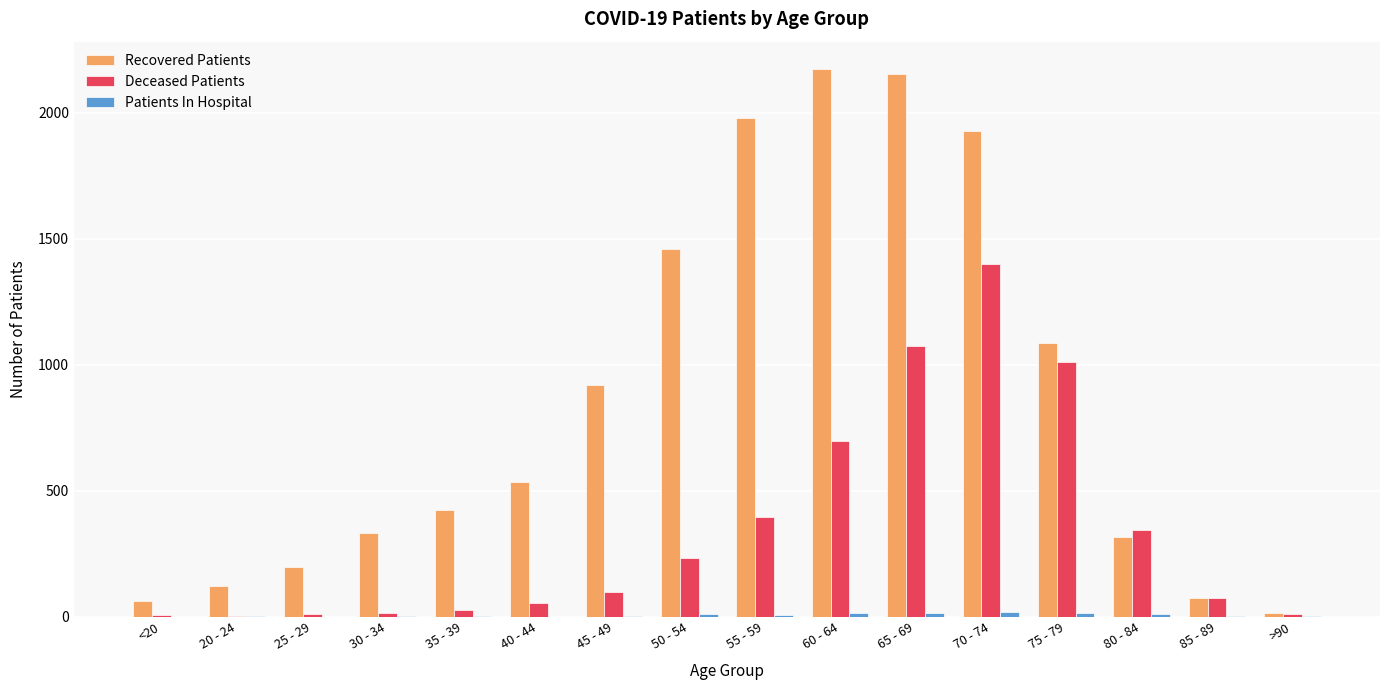

How many groups of bars are there?

16